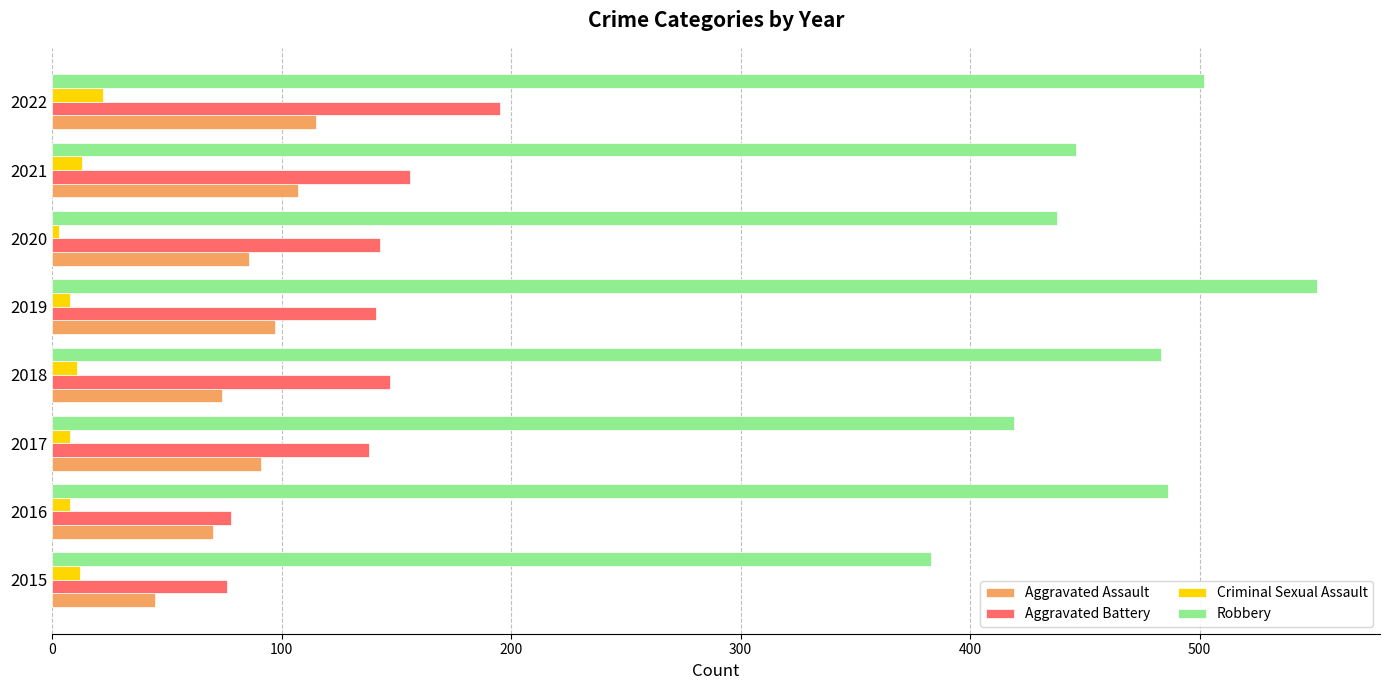

Which label corresponds to the smallest value in the chart?

2020